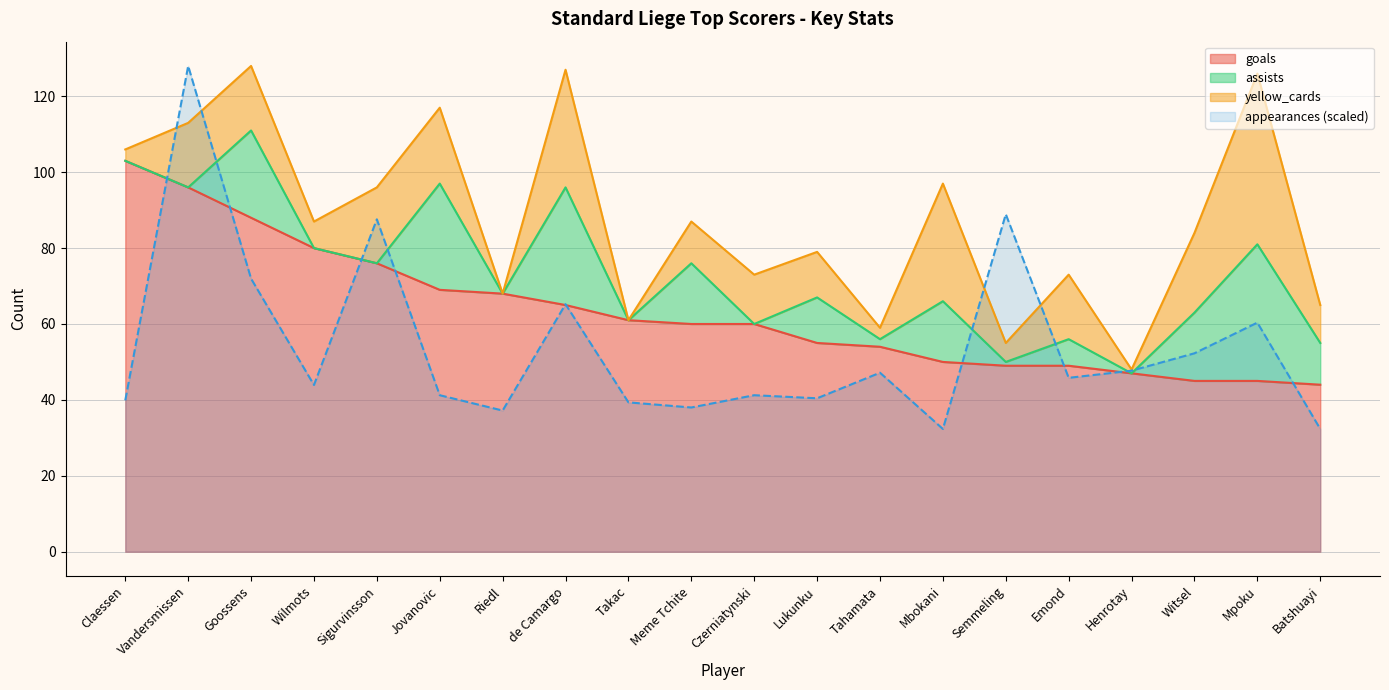

Which series ends up on top after the final intersection of goals and appearances?

goals